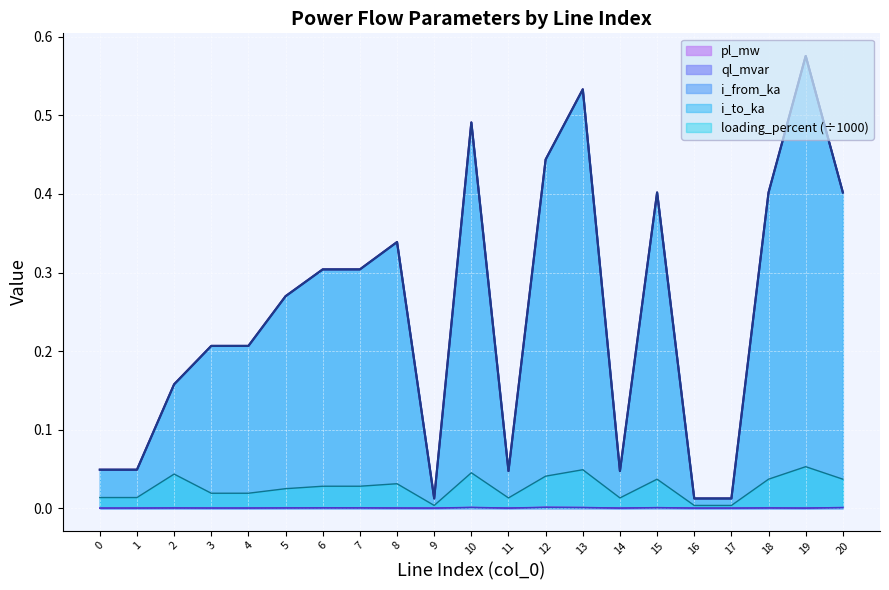

Is the value of pl_mw at 10 greater than the value of ql_mvar at 18?

Yes